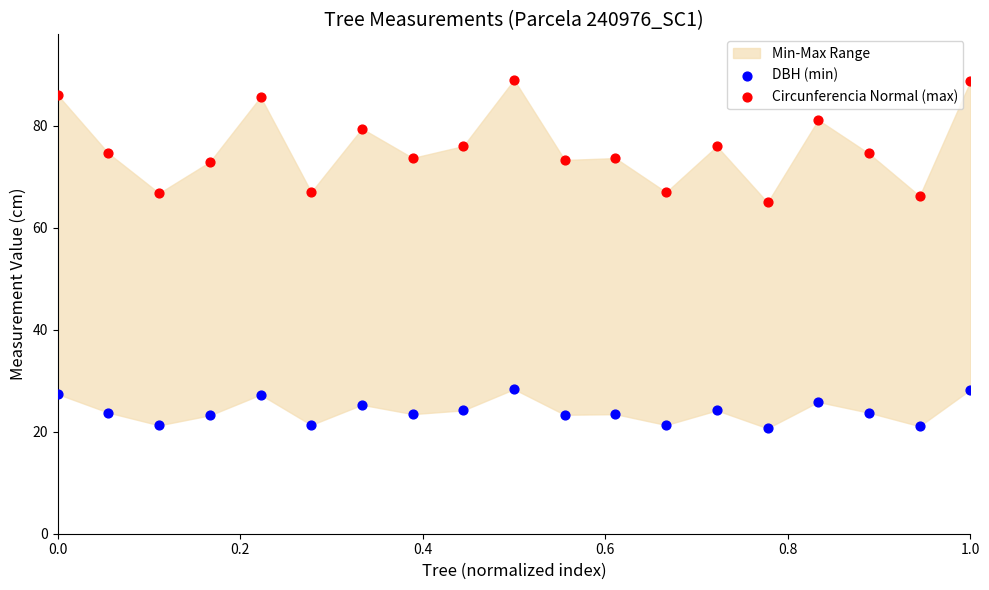

Across all series, what Y value is closest to 54?

65.0